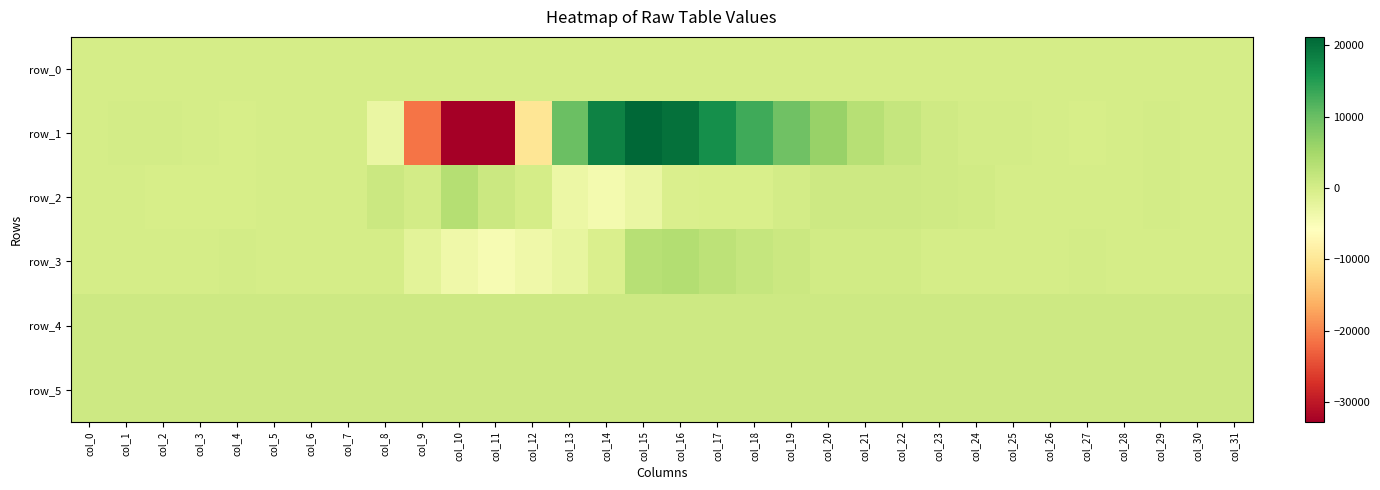

Which series has the largest total across all categories?

row_5